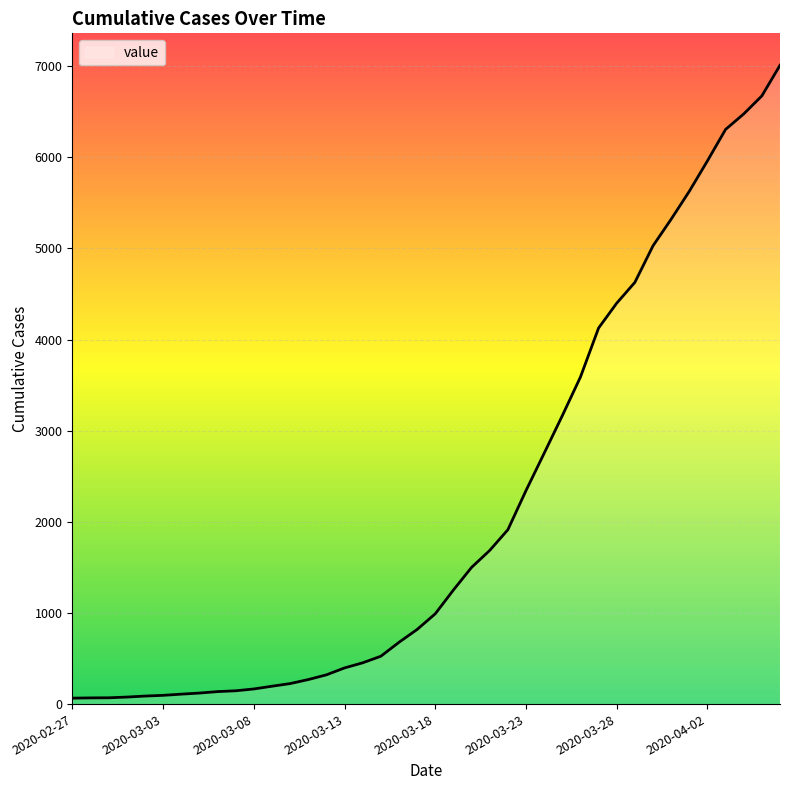

What is the maximum value shown in the chart?

7009